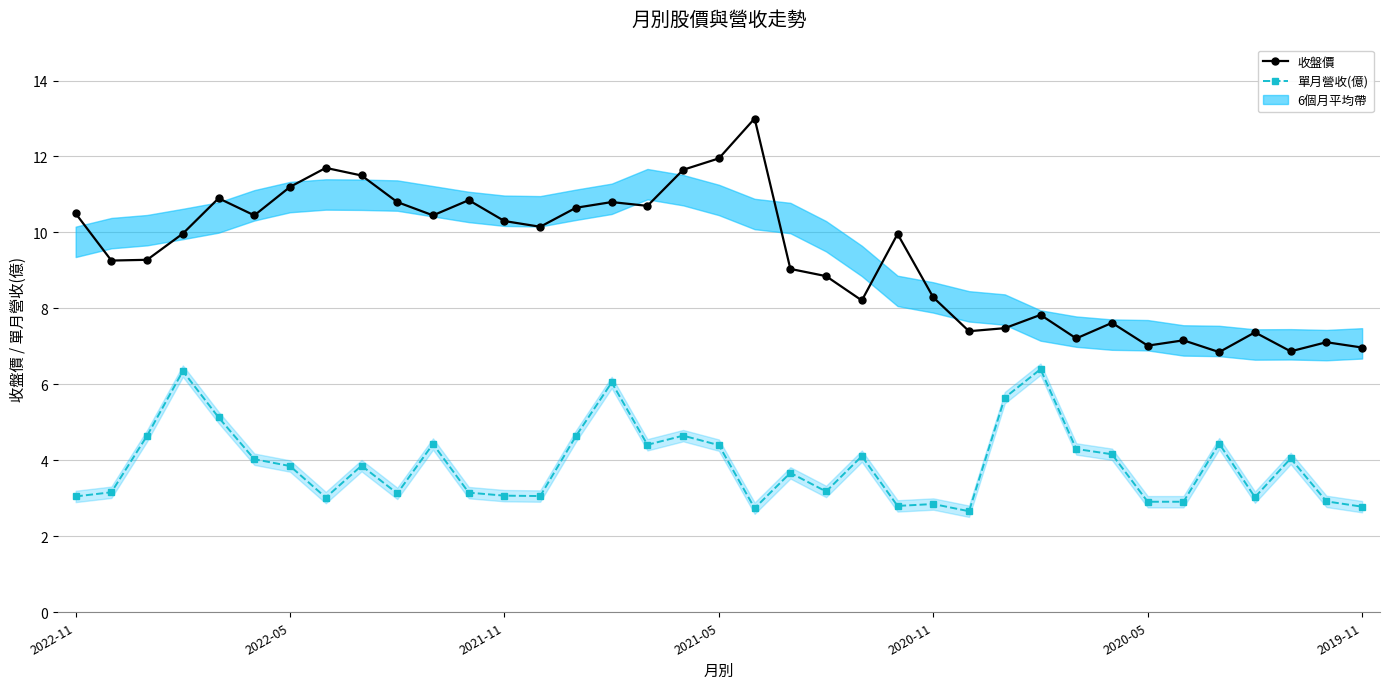

At how many categories does at least one series exceed 10?

17